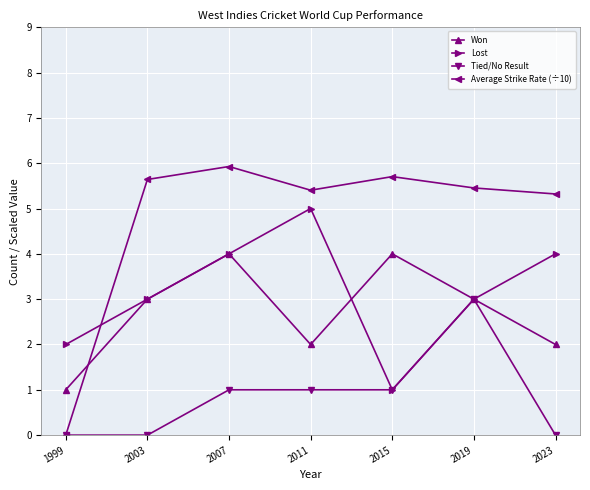

Between 2003 and 2015, which series saw the biggest shift?

Lost